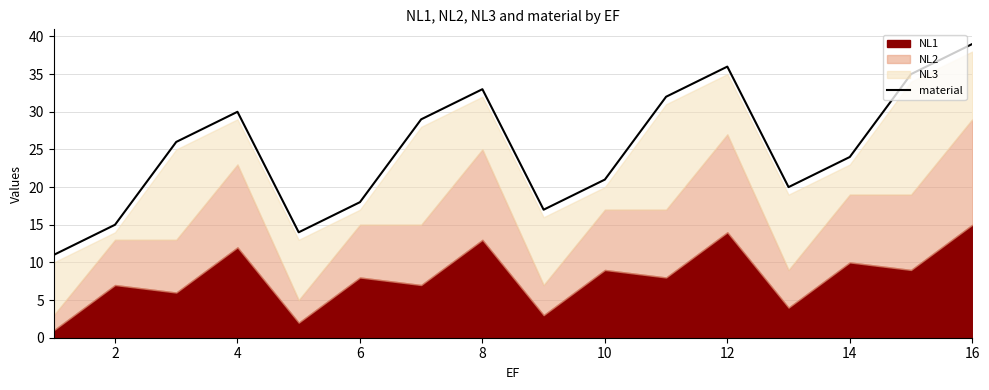

What is the difference between the second highest and minimum values?

25